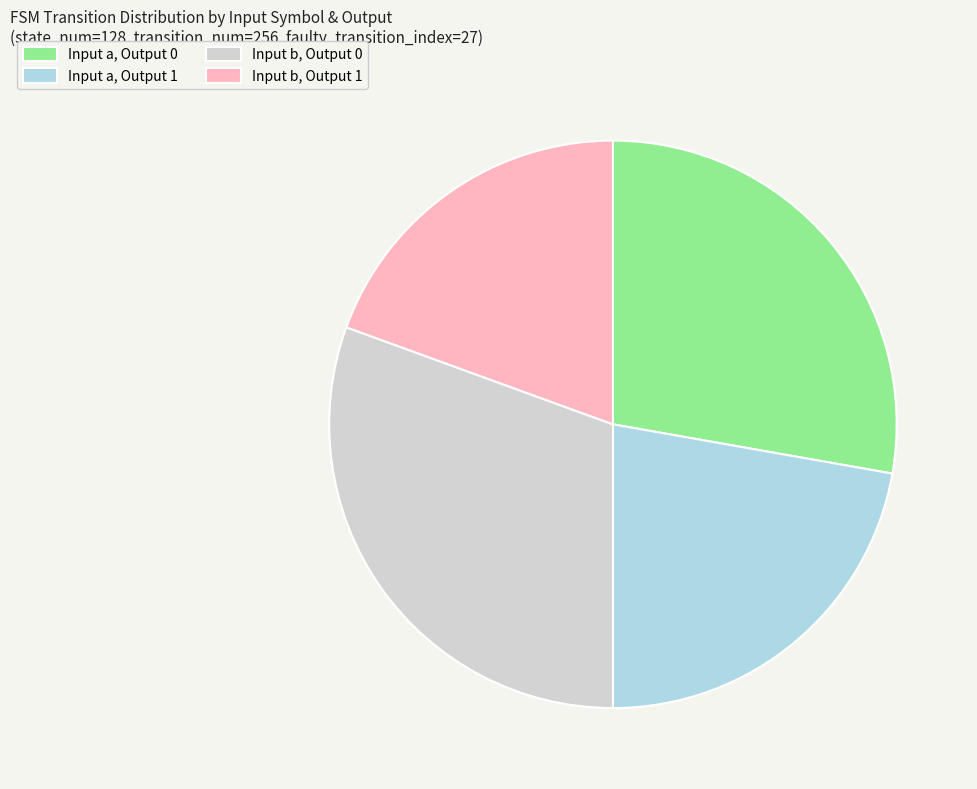

Is there any slice that represents more than half of the pie?

No